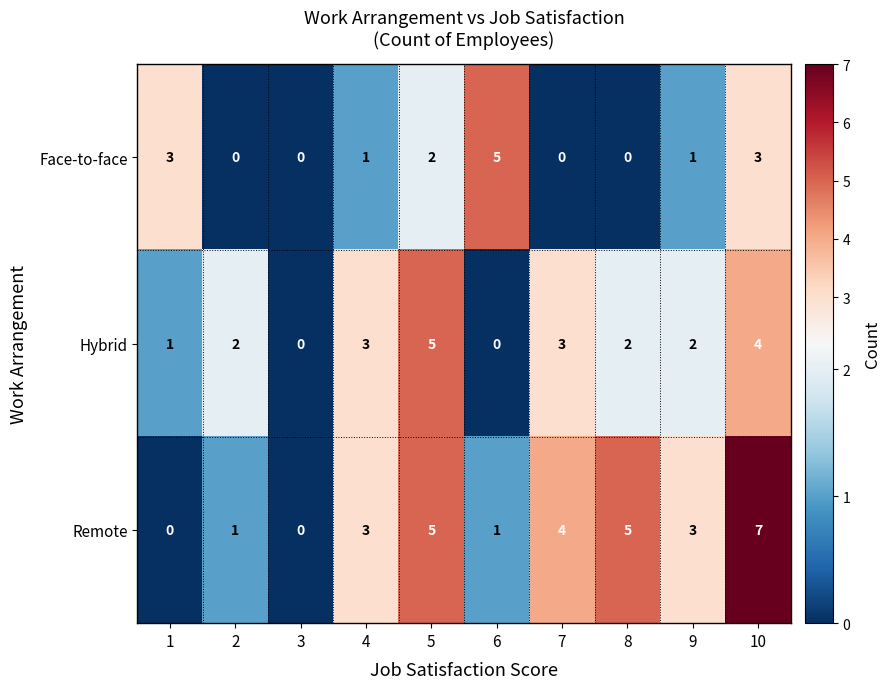

Rank the series at 10 from highest to lowest value.

Remote, Hybrid, Face-to-face